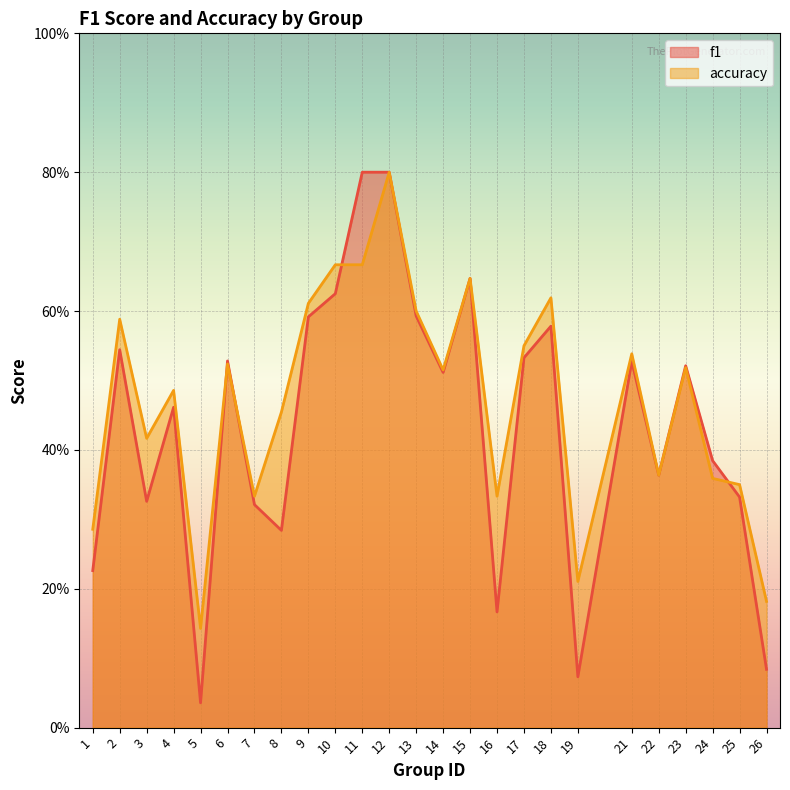

In accuracy, how many points are lower than both neighbors (excluding endpoints)?

7